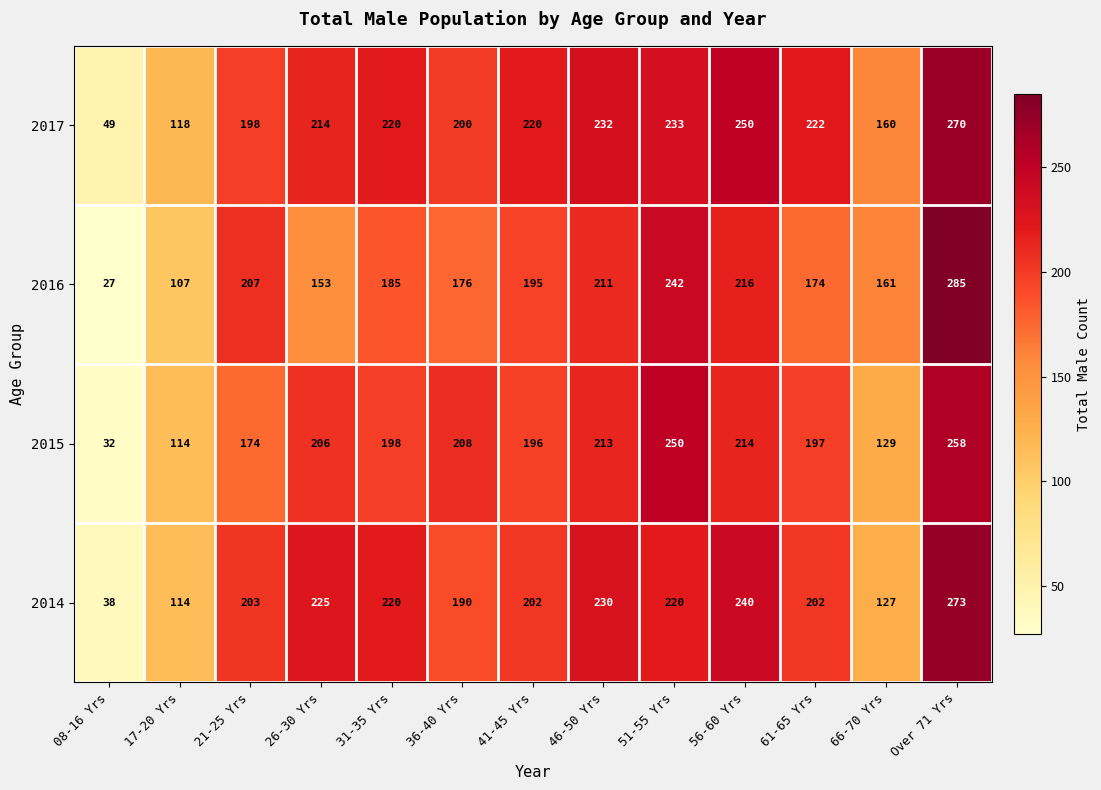

Which series changed the most between 36-40 Yrs and 46-50 Yrs?

2014